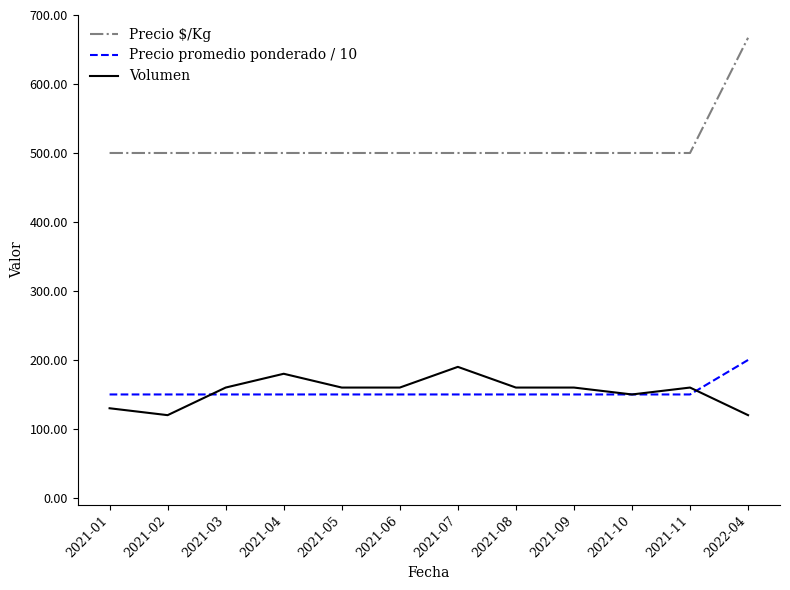

Which series has the largest range (max minus min)?

Precio $/Kg